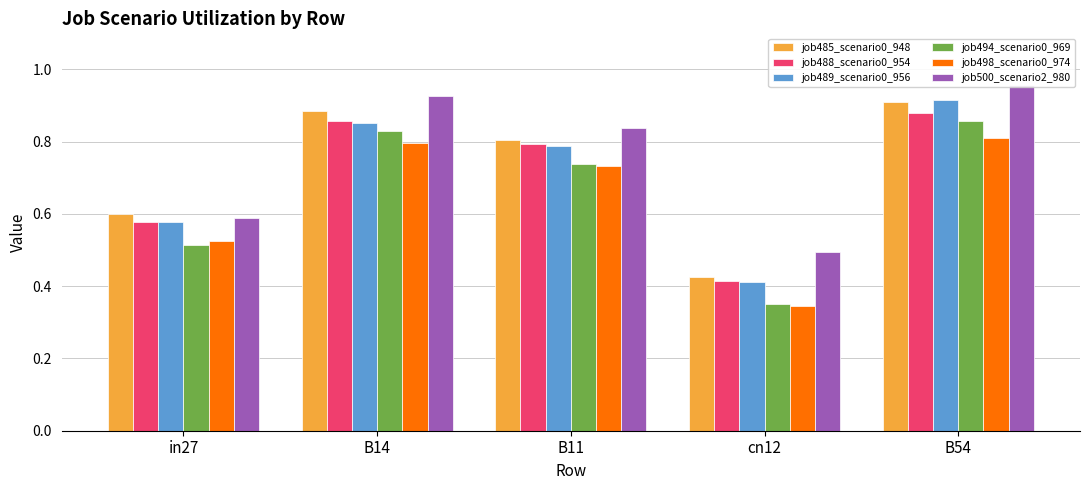

Which series has the largest range (max minus min)?

job494_scenario0_969